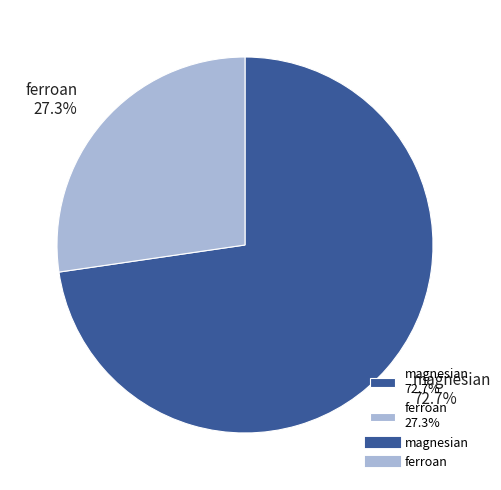

To the nearest percent, what percentage of the pie is magnesian?

73%